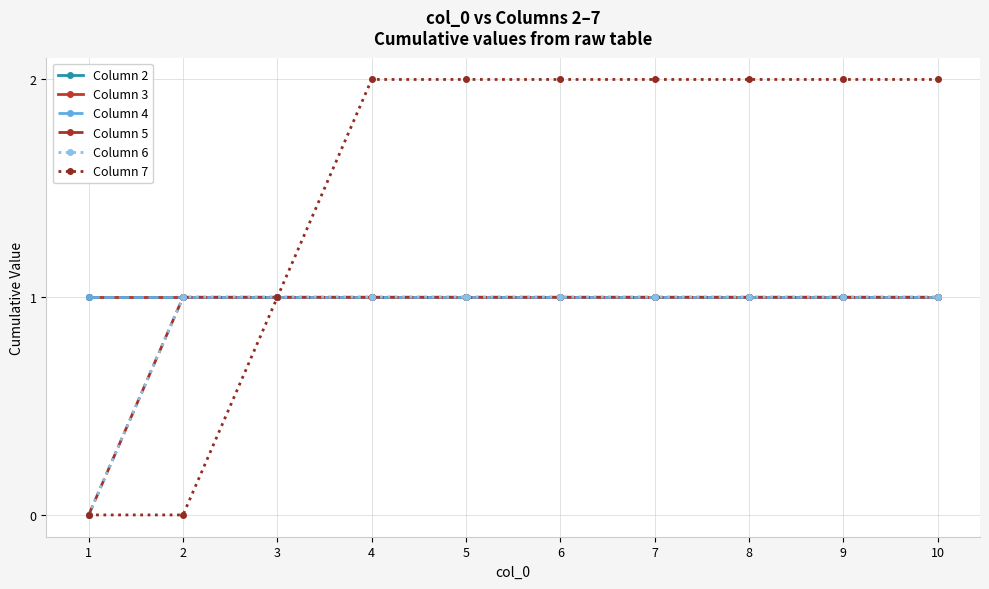

Between 9 and 10, which series saw the biggest shift?

Column 2